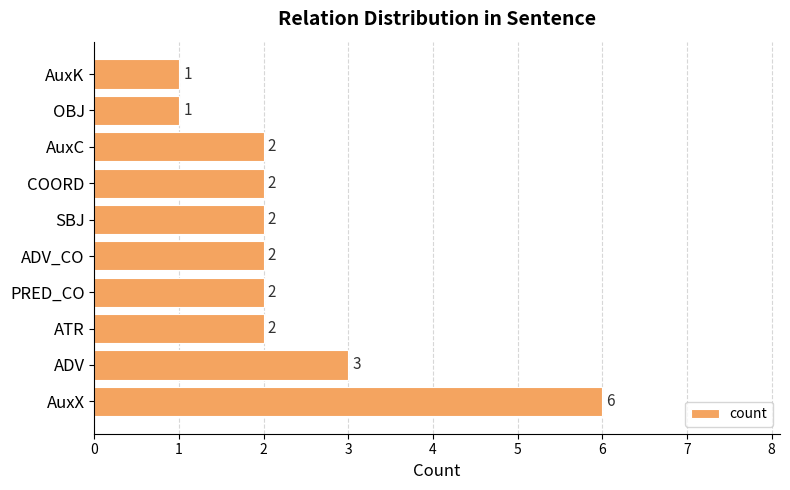

Where is the data nearest to the value 3?

ADV